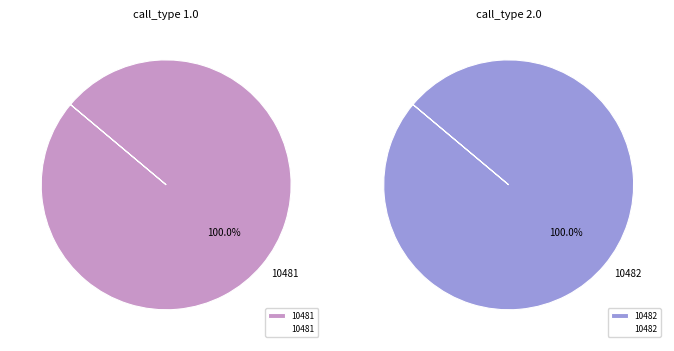

Count the number of slices in the pie.

2